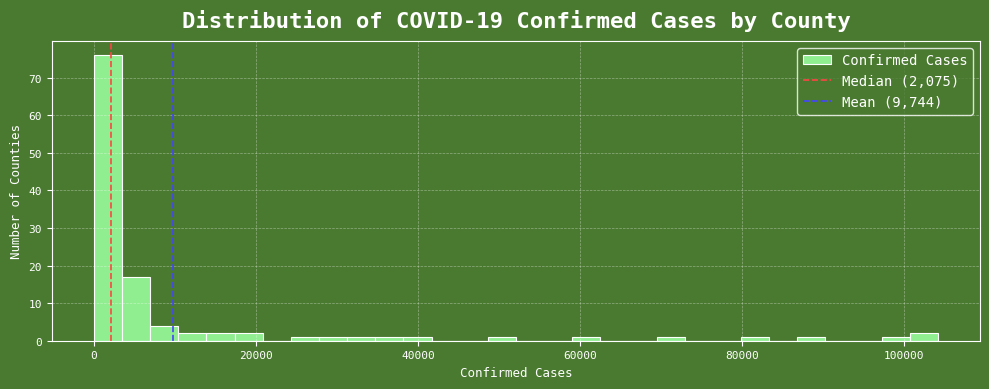

Around what value on the x-axis is the tallest bar? Give the approximate position of its centre, as read against the axis.

2000